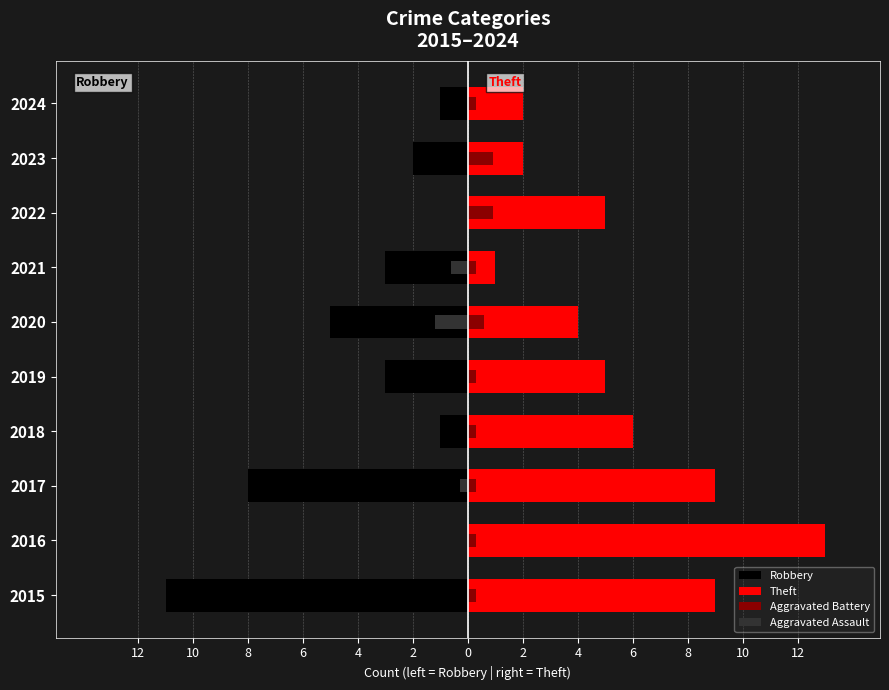

Which series has the largest total across all categories?

Theft